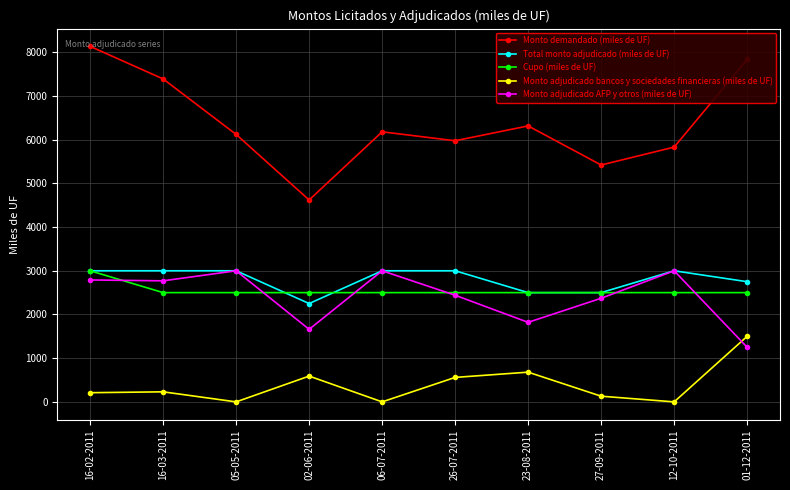

What is the sum of the Monto adjudicado bancos y sociedades financieras (miles de UF) values at 23-08-2011 and 06-07-2011?

680